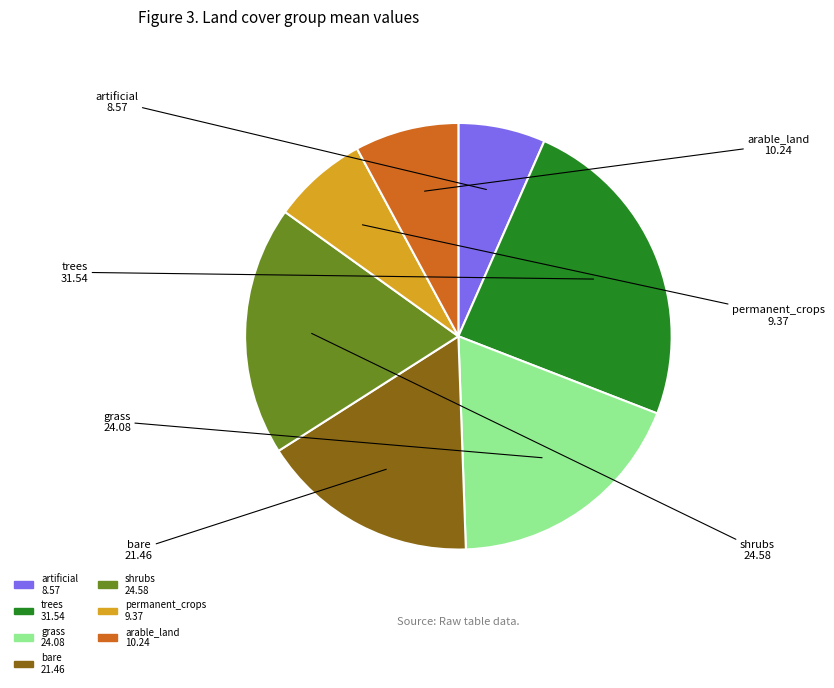

True or false: artificial accounts for 1% of the total.

False